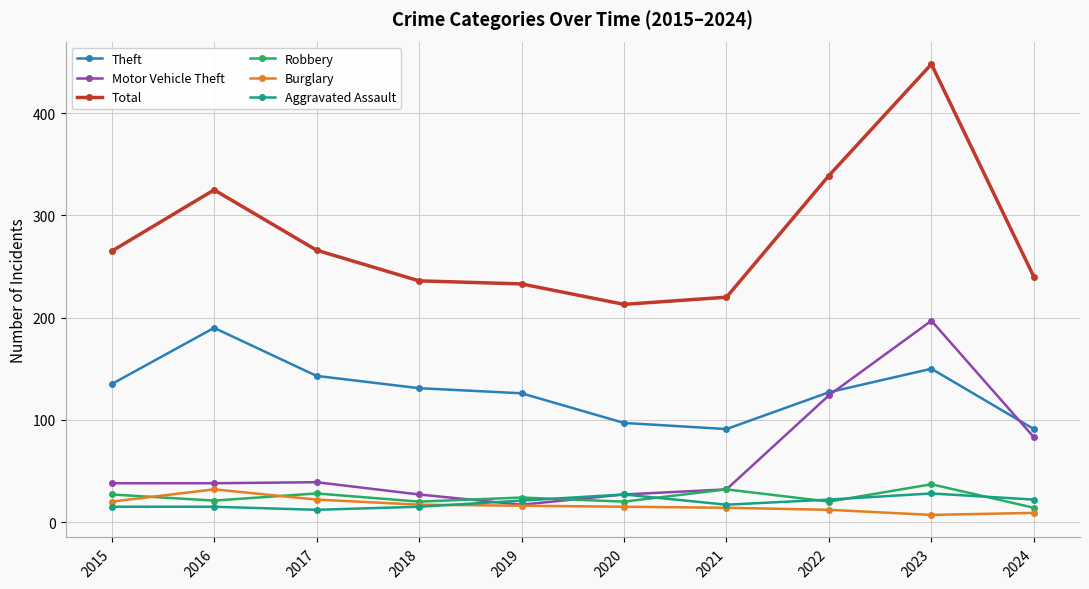

What is the sum of all Aggravated Assault values?

194